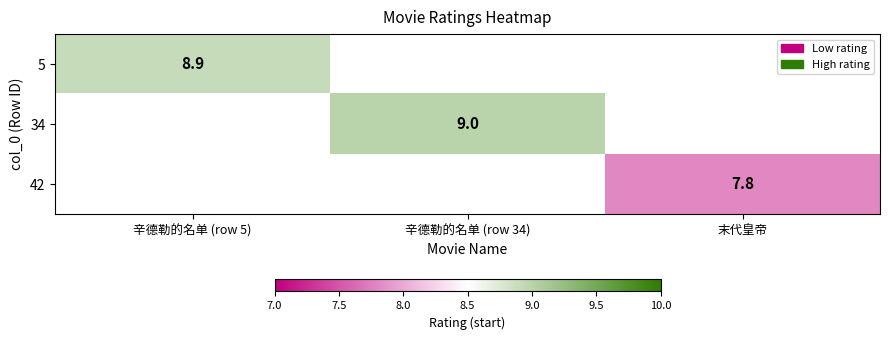

True or false: 5 has a value of 5.7 at 辛德勒的名单 (row 5).

False